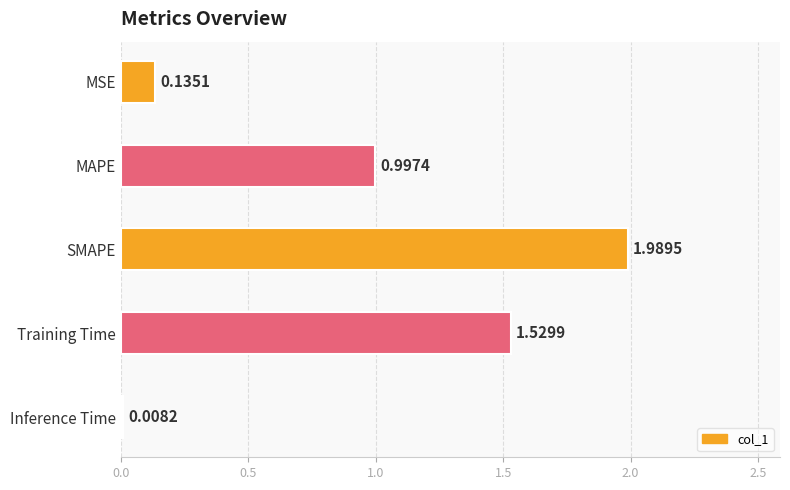

What is the change in value from SMAPE to Training Time?

-0.5